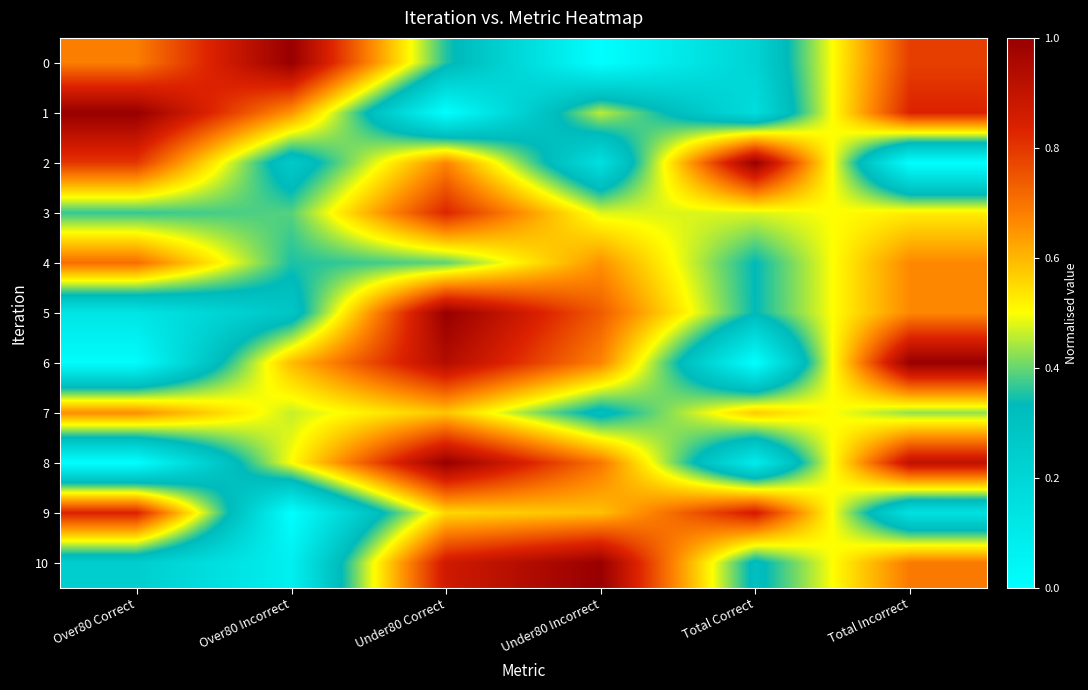

Which label corresponds to the smallest value in the chart?

Under80 Incorrect